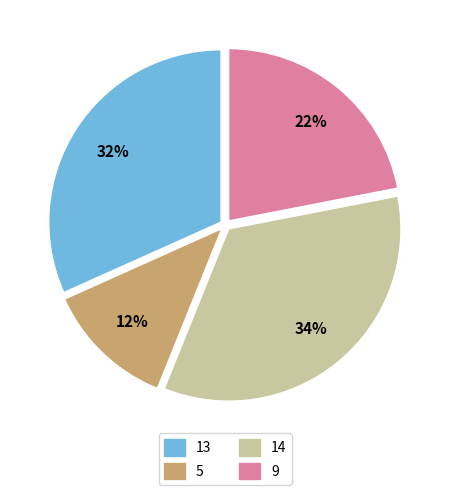

To the nearest percent, what is the average slice percentage?

25%